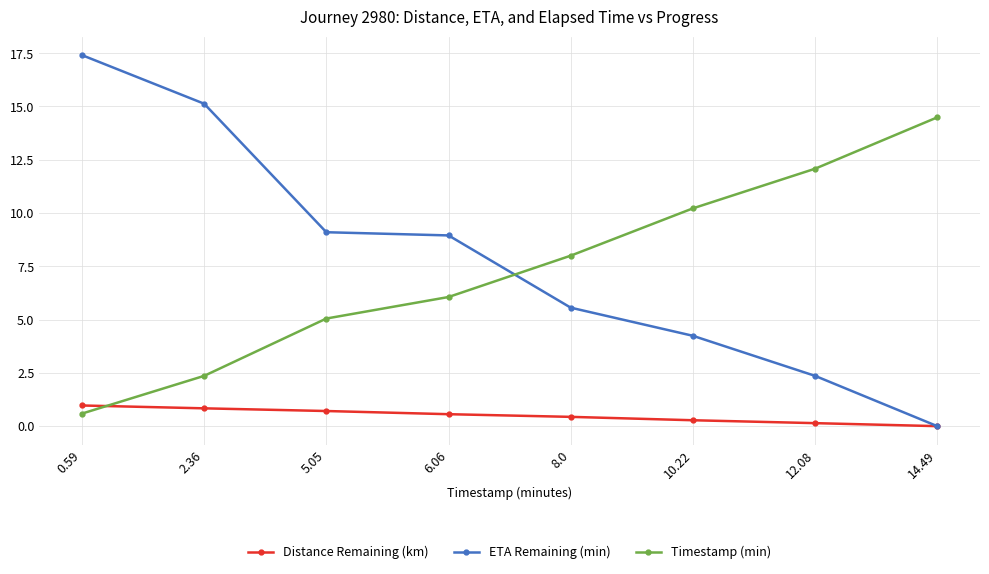

At which category is the sum across all series the highest?

0.59